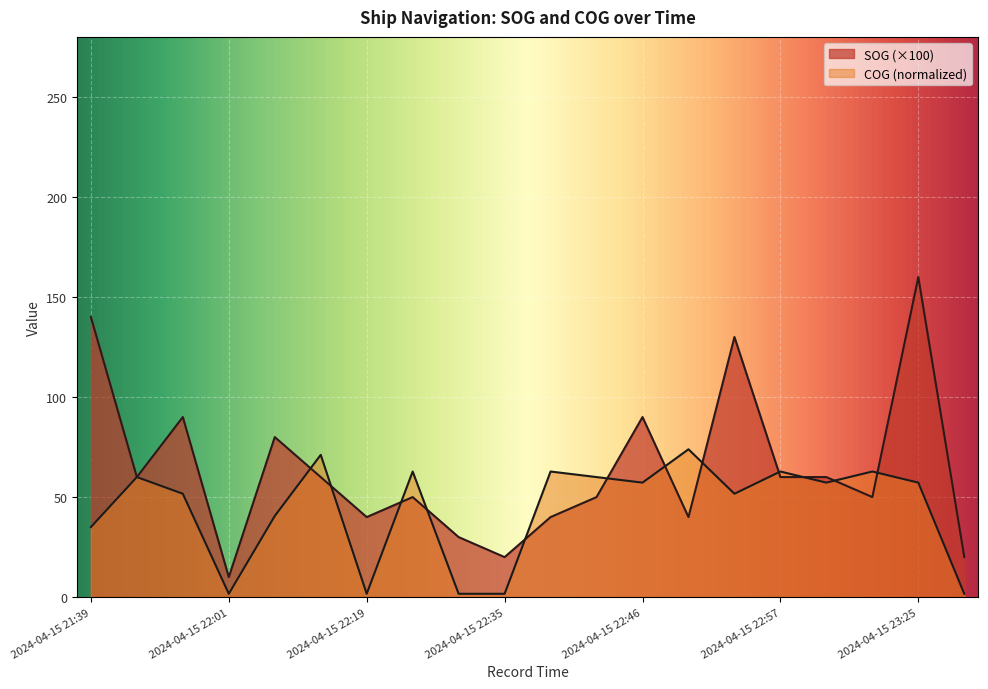

Reading left to right, list all the values displayed in this chart.

SOG: 2024-04-15 21:39=140.0	2024-04-15 21:44=60.0	2024-04-15 21:48=90.0	2024-04-15 22:01=10.0	2024-04-15 22:06=80.0	2024-04-15 22:10=60.0	2024-04-15 22:19=40.0	2024-04-15 22:21=50.0	2024-04-15 22:26=30.0	2024-04-15 22:35=20.0	2024-04-15 22:39=40.0	2024-04-15 22:41=50.0	2024-04-15 22:46=90.0	2024-04-15 22:50=40.0	2024-04-15 22:54=130.0	2024-04-15 22:57=60.0	2024-04-15 23:03=60.0	2024-04-15 23:21=50.0	2024-04-15 23:25=160.0	2024-04-15 23:30=20.0
COG: 2024-04-15 21:39=35.0	2024-04-15 21:44=60.0	2024-04-15 21:48=51.7	2024-04-15 22:01=1.7	2024-04-15 22:06=40.6	2024-04-15 22:10=71.1	2024-04-15 22:19=1.7	2024-04-15 22:21=62.8	2024-04-15 22:26=1.7	2024-04-15 22:35=1.7	2024-04-15 22:39=62.8	2024-04-15 22:41=60.0	2024-04-15 22:46=57.2	2024-04-15 22:50=73.9	2024-04-15 22:54=51.7	2024-04-15 22:57=62.8	2024-04-15 23:03=57.2	2024-04-15 23:21=62.8	2024-04-15 23:25=57.2	2024-04-15 23:30=1.7